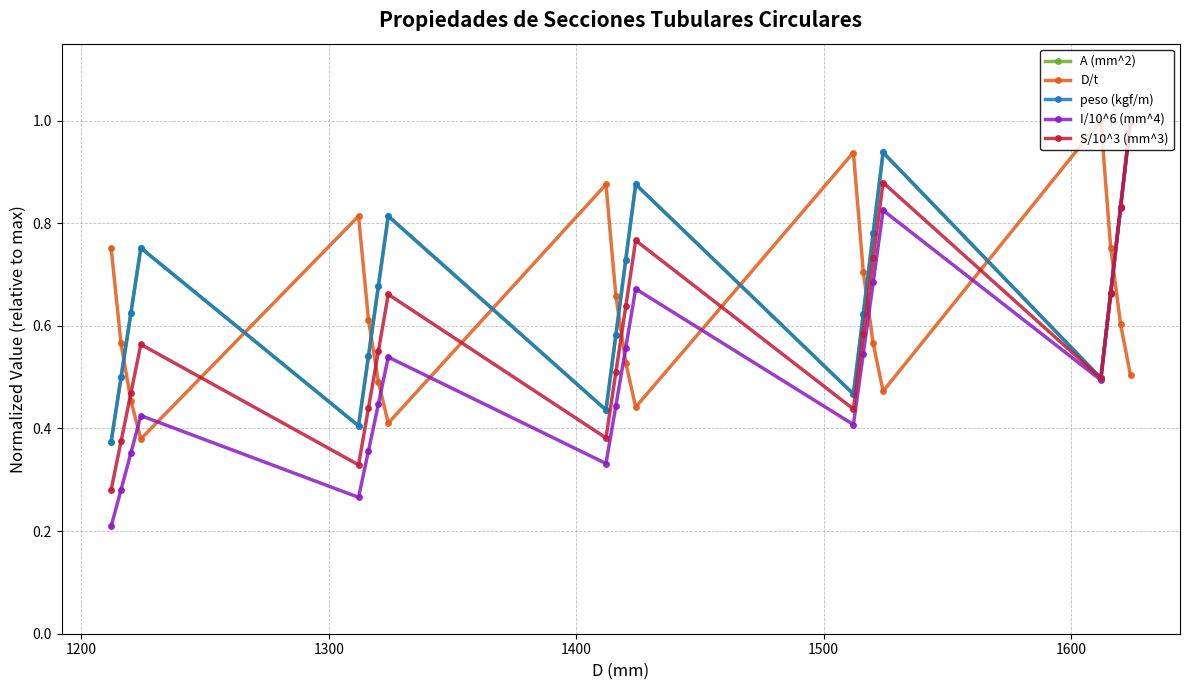

Which series has the largest range (max minus min)?

I/10^6 (mm^4)